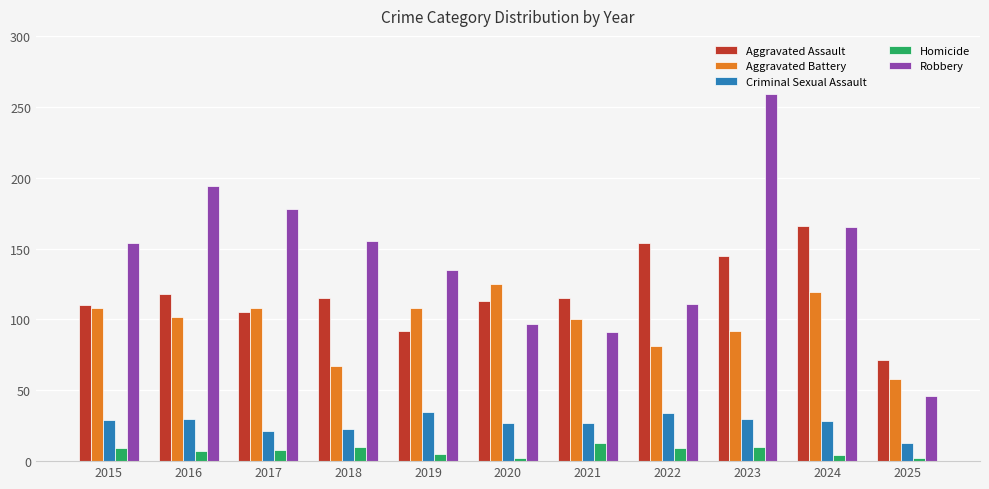

Which series has the largest range (max minus min)?

Robbery